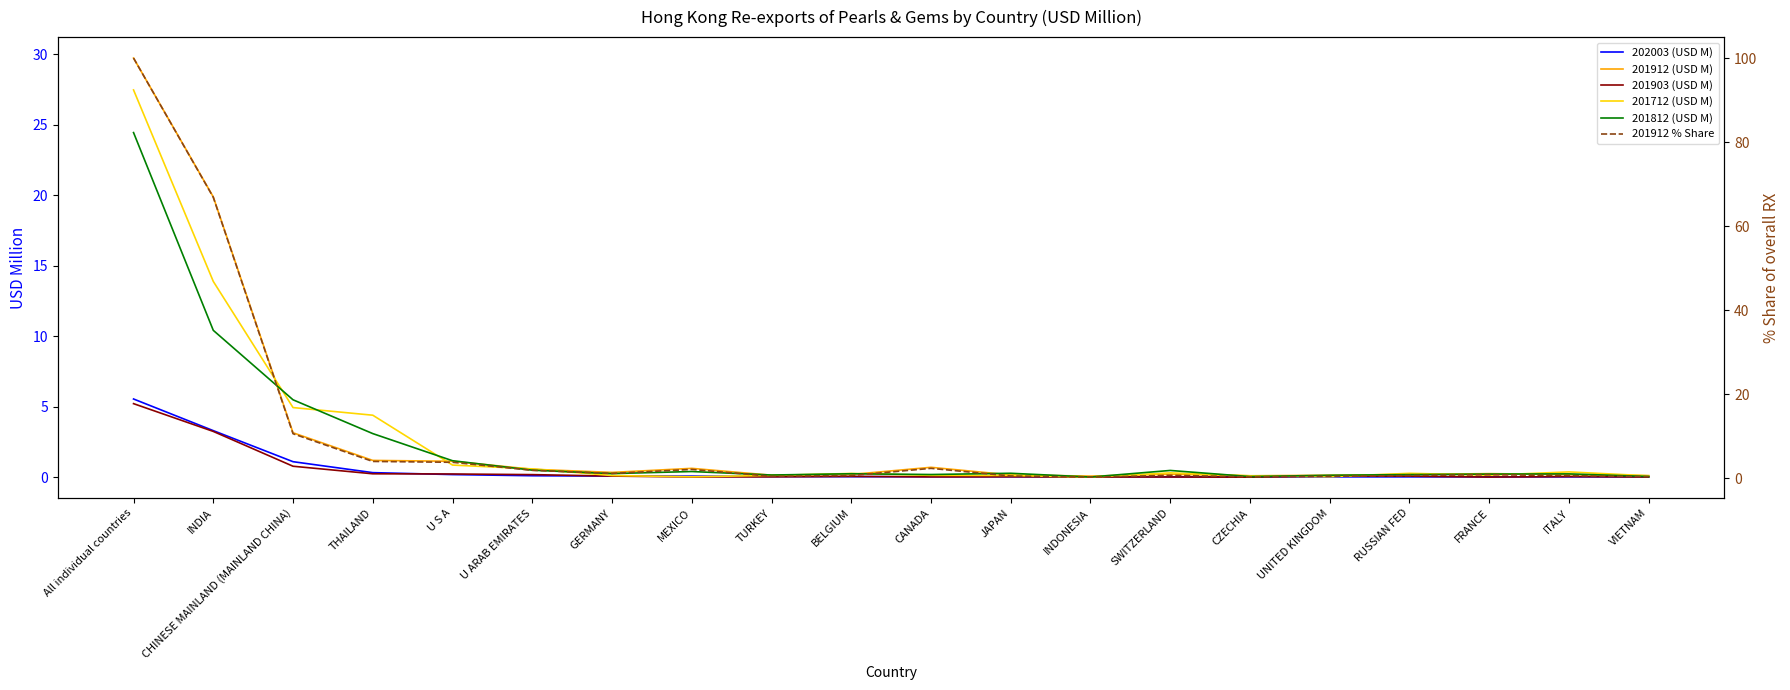

What is the maximum value shown in the chart?

100.0